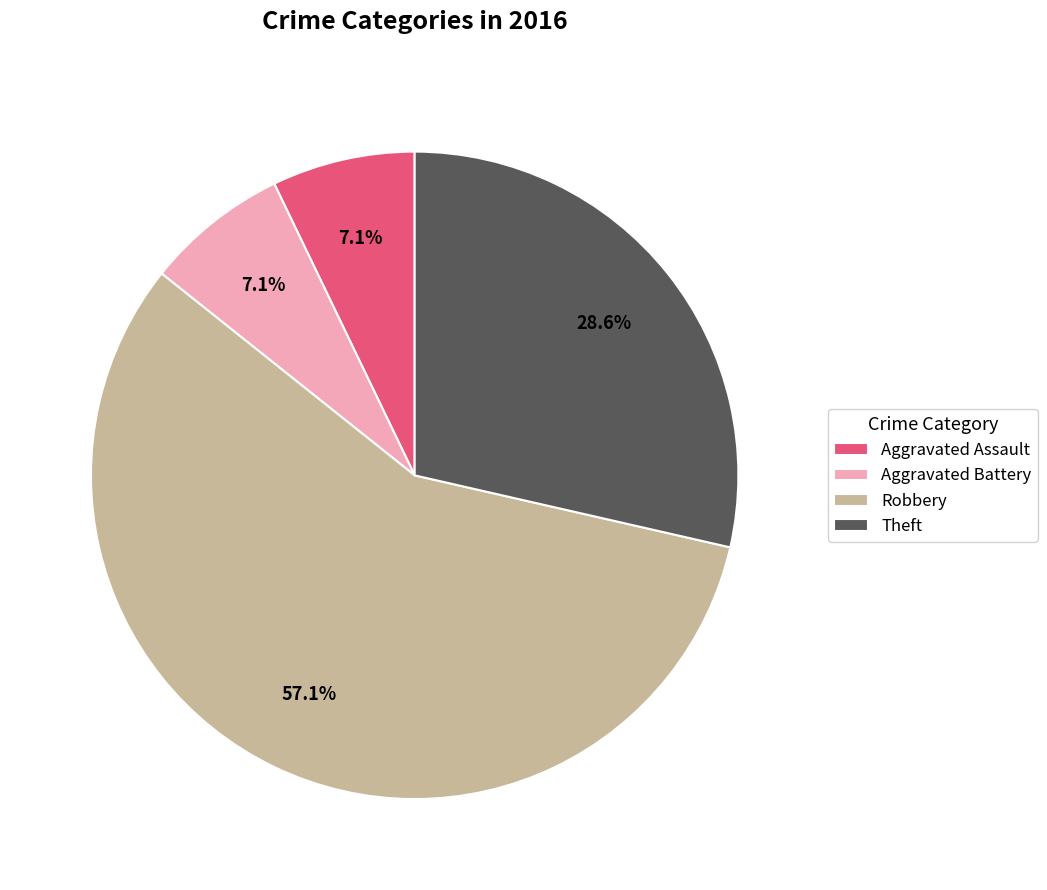

The Theft slice represents 34% of the pie. True or false?

False